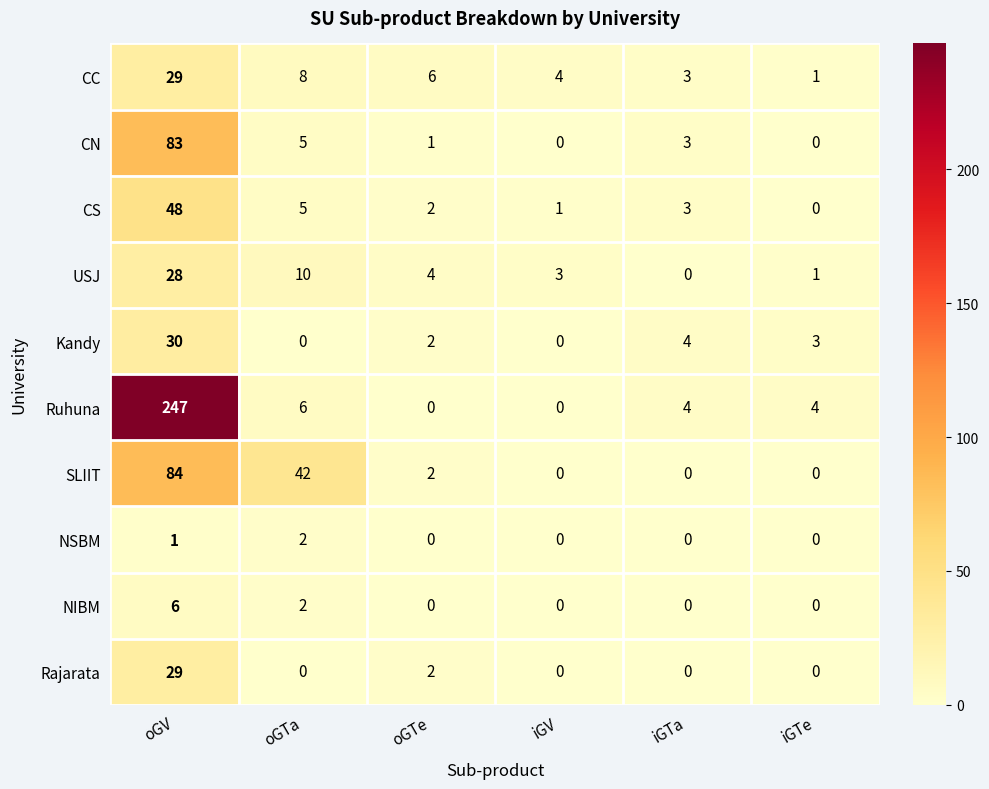

What is the total value across all series at iGTa?

17